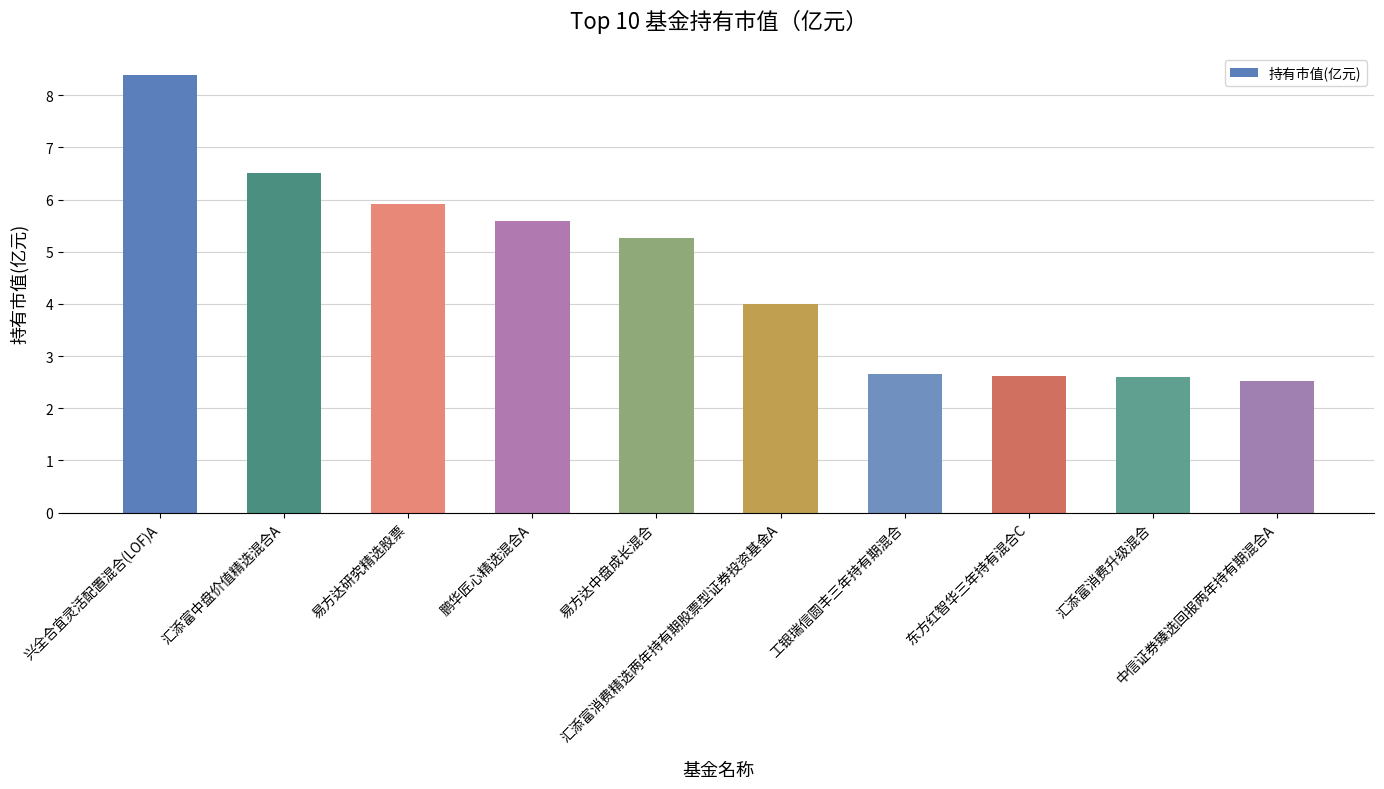

At which label is the value closest to 5?

易方达中盘成长混合